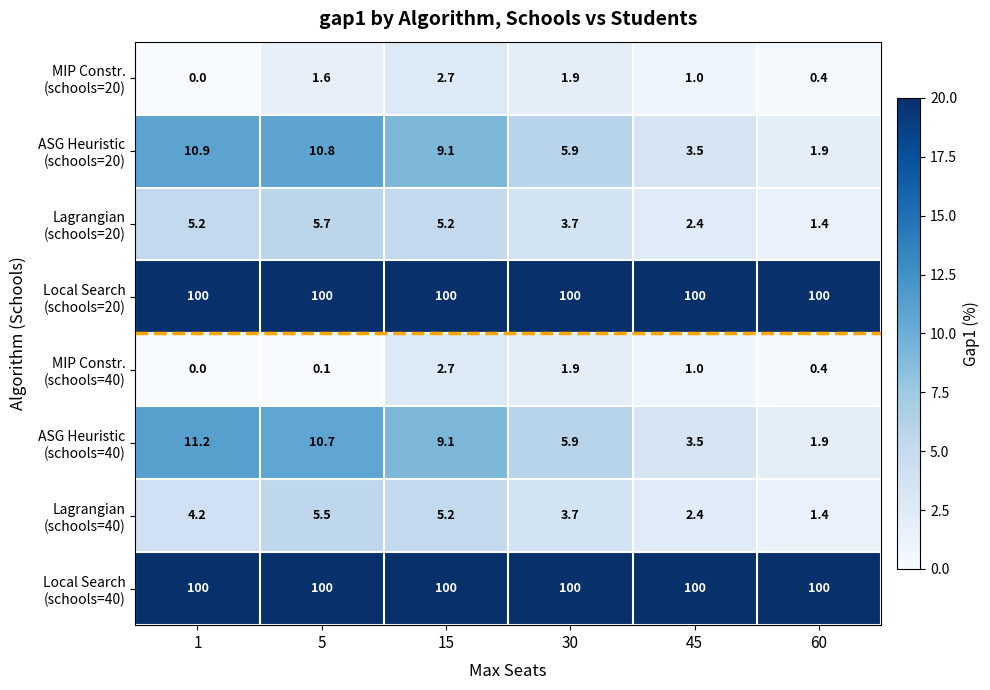

Which label corresponds to the smallest value in the chart?

1